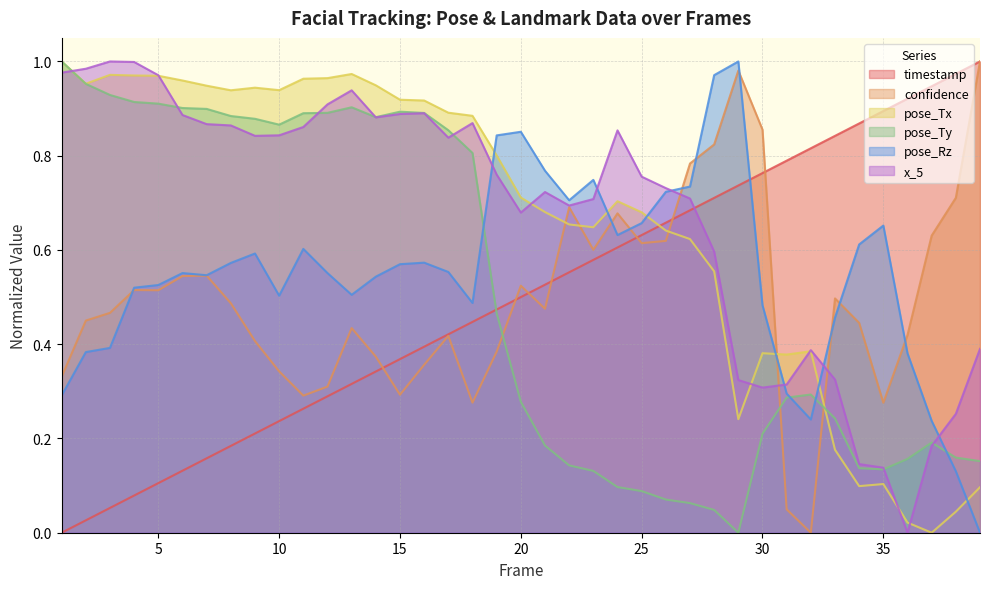

What is the average value of the pose_Rz series?

0.5